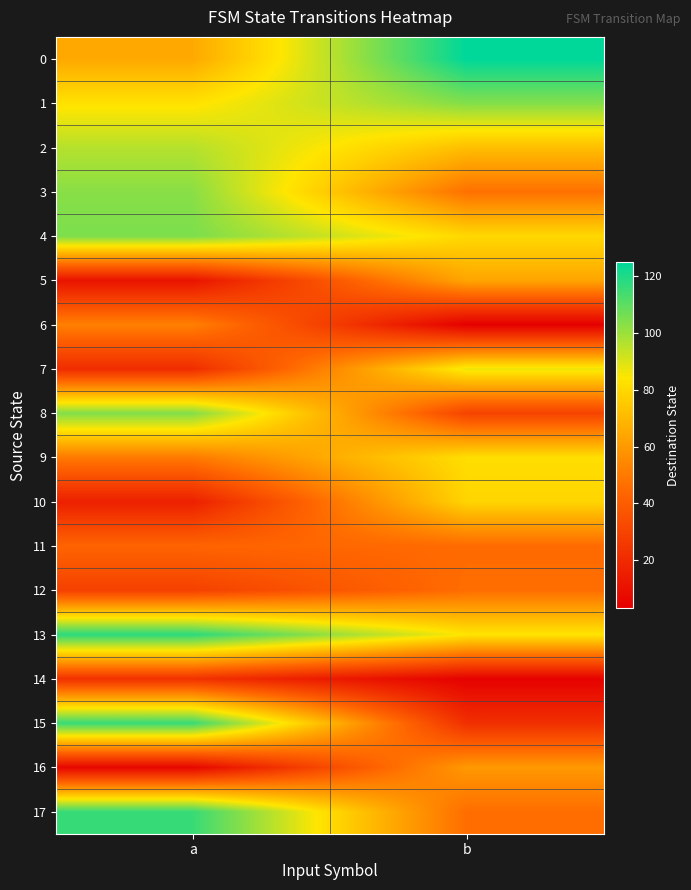

At how many categories does at least one series exceed 30?

2